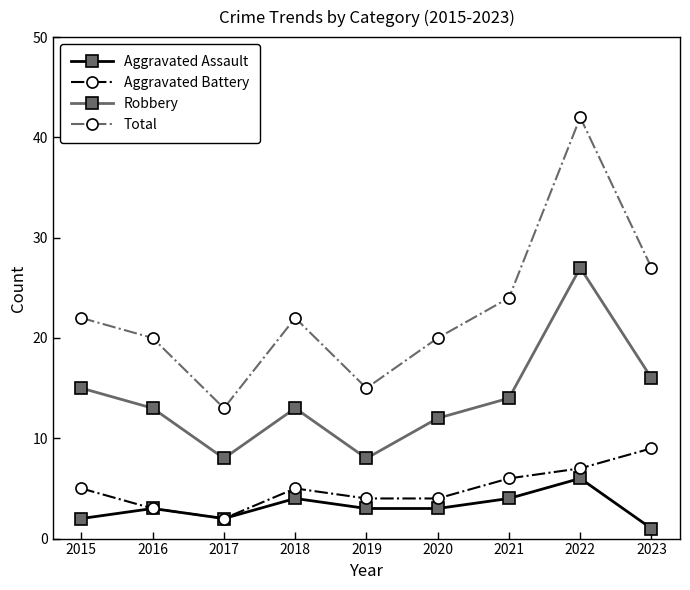

What is the value of the Total point at the 1st from the left?

22